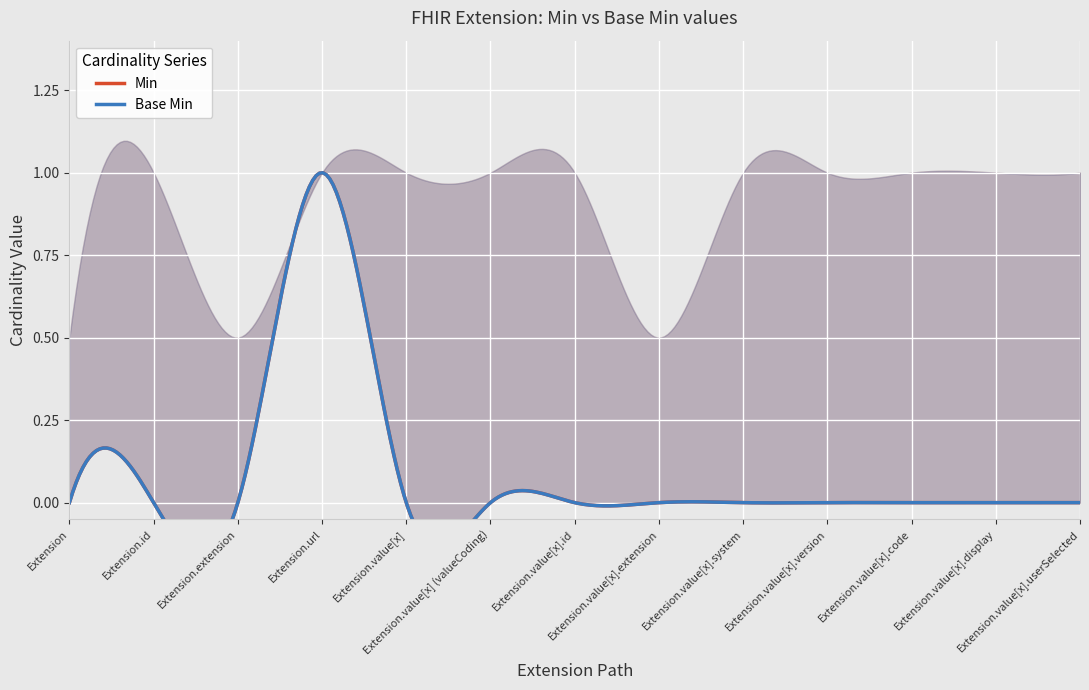

The value of Min at Extension.id is 0. True or false?

False